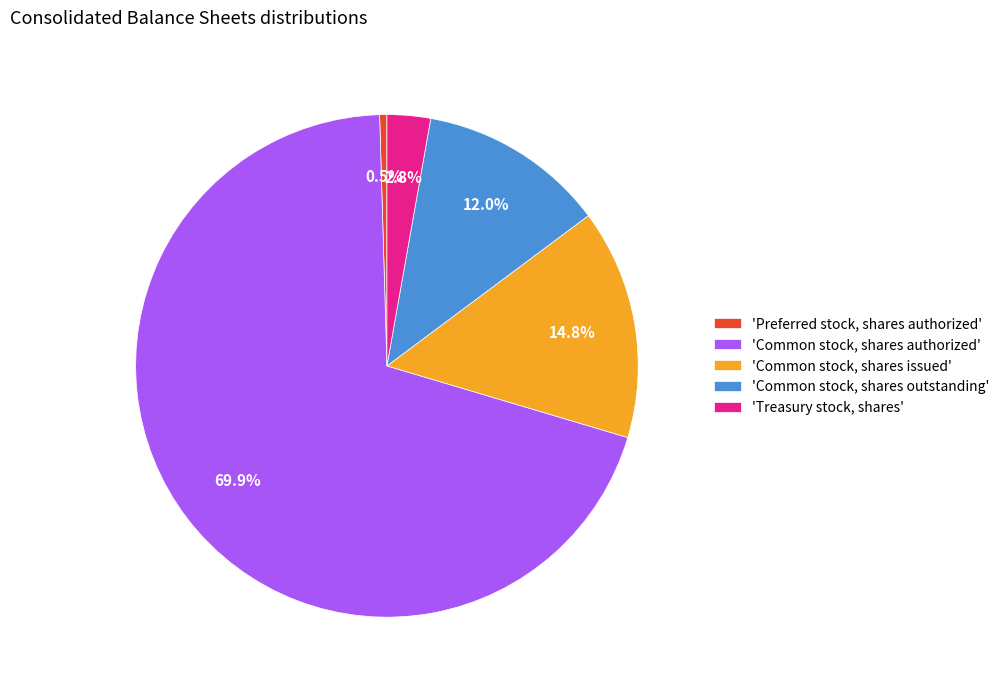

How much of the chart is everything except 'Treasury stock, shares'?

97.2%